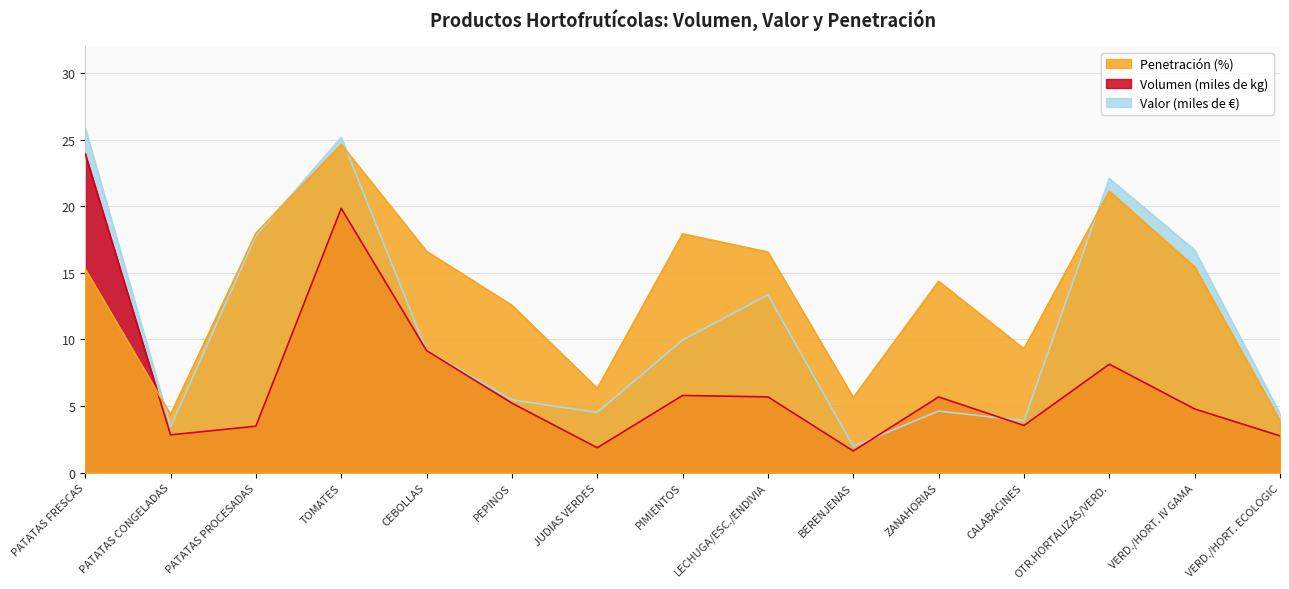

Reading right to left, what are all the values shown in this chart?

Volumen (miles de kg): VERD./HORT. ECOLOGIC=2.8	VERD./HORT. IV GAMA=4.8	OTR.HORTALIZAS/VERD.=8.1	CALABACINES=3.5	ZANAHORIAS=5.7	BERENJENAS=1.6	LECHUGA/ESC./ENDIVIA=5.7	PIMIENTOS=5.8	JUDIAS VERDES=1.9	PEPINOS=5.2	CEBOLLAS=9.2	TOMATES=19.8	PATATAS PROCESADAS=3.5	PATATAS CONGELADAS=2.8	PATATAS FRESCAS=23.9
Valor (miles de €): VERD./HORT. ECOLOGIC=4.4	VERD./HORT. IV GAMA=16.7	OTR.HORTALIZAS/VERD.=22.1	CALABACINES=3.9	ZANAHORIAS=4.6	BERENJENAS=2.0	LECHUGA/ESC./ENDIVIA=13.3	PIMIENTOS=10.0	JUDIAS VERDES=4.5	PEPINOS=5.5	CEBOLLAS=9.2	TOMATES=25.2	PATATAS PROCESADAS=17.8	PATATAS CONGELADAS=3.4	PATATAS FRESCAS=25.9
Penetración (%): VERD./HORT. ECOLOGIC=3.9	VERD./HORT. IV GAMA=15.4	OTR.HORTALIZAS/VERD.=21.1	CALABACINES=9.3	ZANAHORIAS=14.4	BERENJENAS=5.6	LECHUGA/ESC./ENDIVIA=16.6	PIMIENTOS=17.9	JUDIAS VERDES=6.3	PEPINOS=12.6	CEBOLLAS=16.6	TOMATES=24.6	PATATAS PROCESADAS=18.0	PATATAS CONGELADAS=4.4	PATATAS FRESCAS=15.3